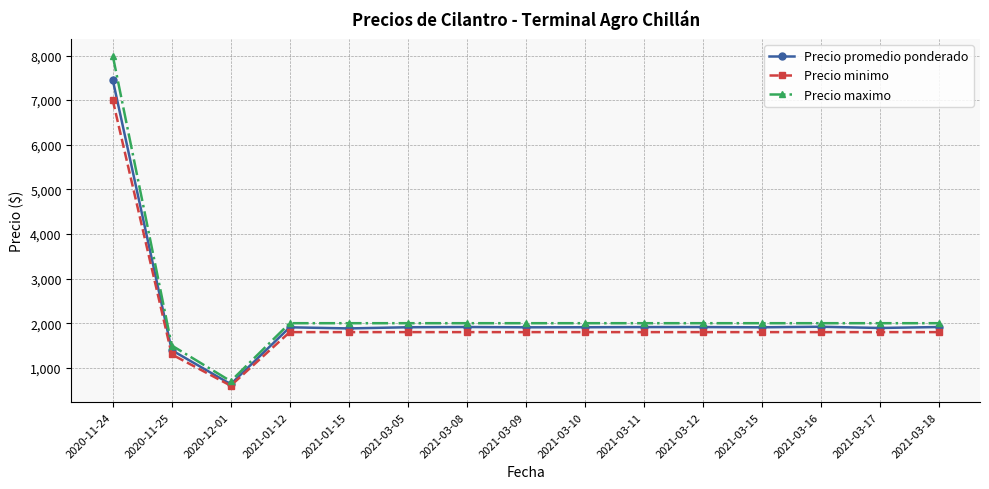

What is the label of the 4th point from the left?

2021-01-12